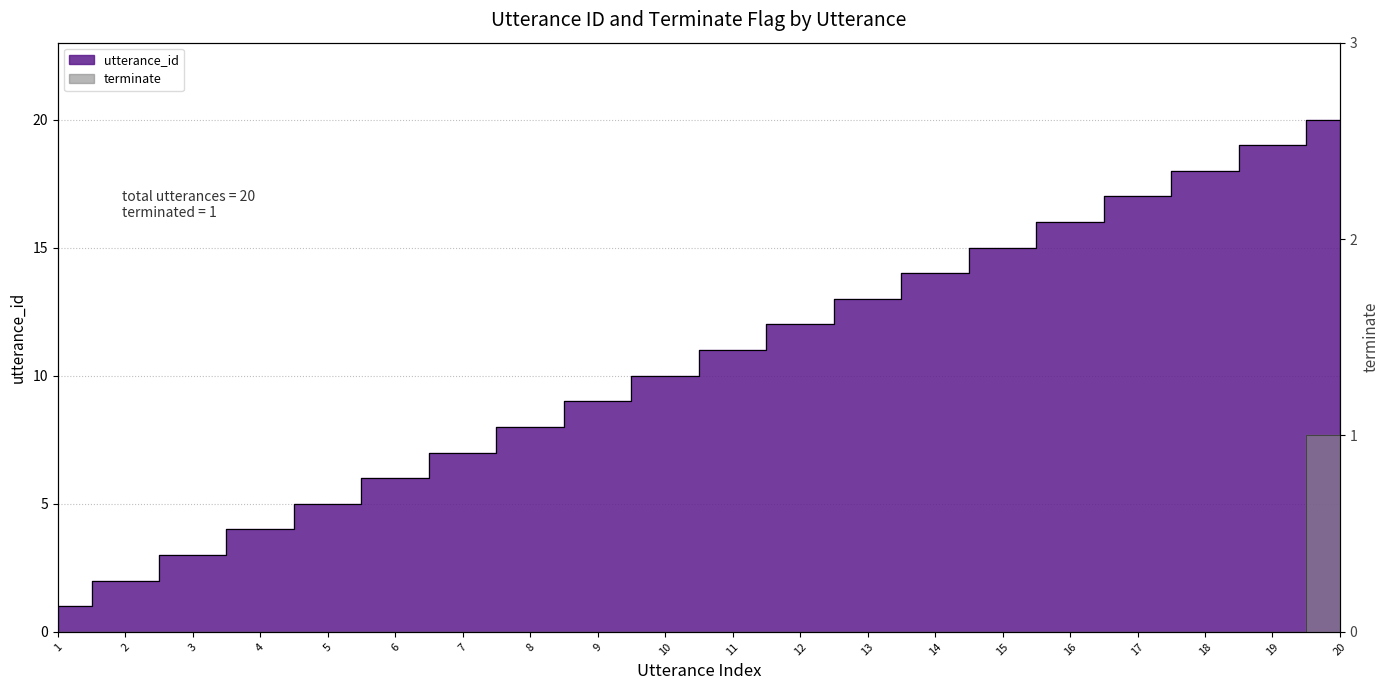

Reading left to right, what are all the values shown in this chart?

utterance_id: 1=1	2=2	3=3	4=4	5=5	6=6	7=7	8=8	9=9	10=10	11=11	12=12	13=13	14=14	15=15	16=16	17=17	18=18	19=19	20=20
terminate: 1=0	2=0	3=0	4=0	5=0	6=0	7=0	8=0	9=0	10=0	11=0	12=0	13=0	14=0	15=0	16=0	17=0	18=0	19=0	20=1